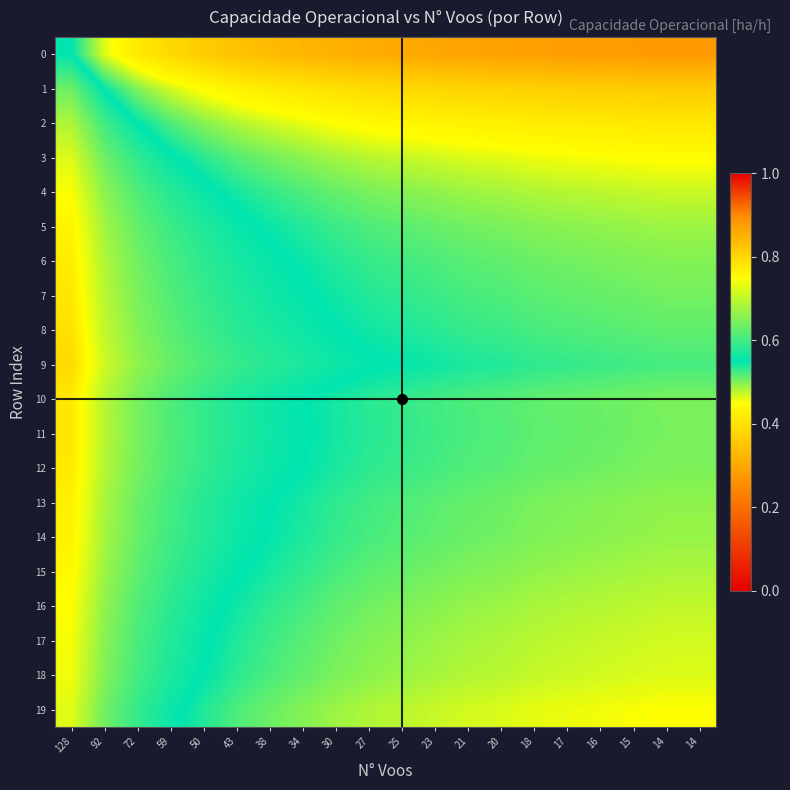

At how many categories does at least one series exceed 0?

20